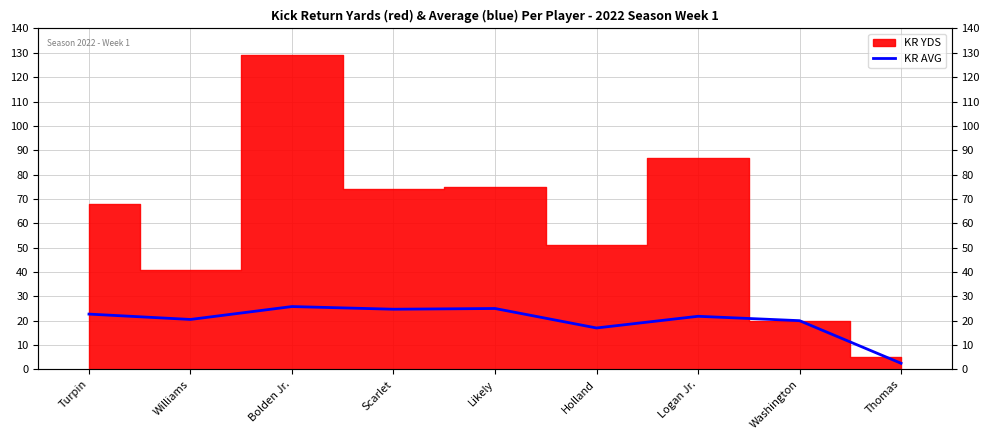

What is the label of the 4th point from the right?

Holland